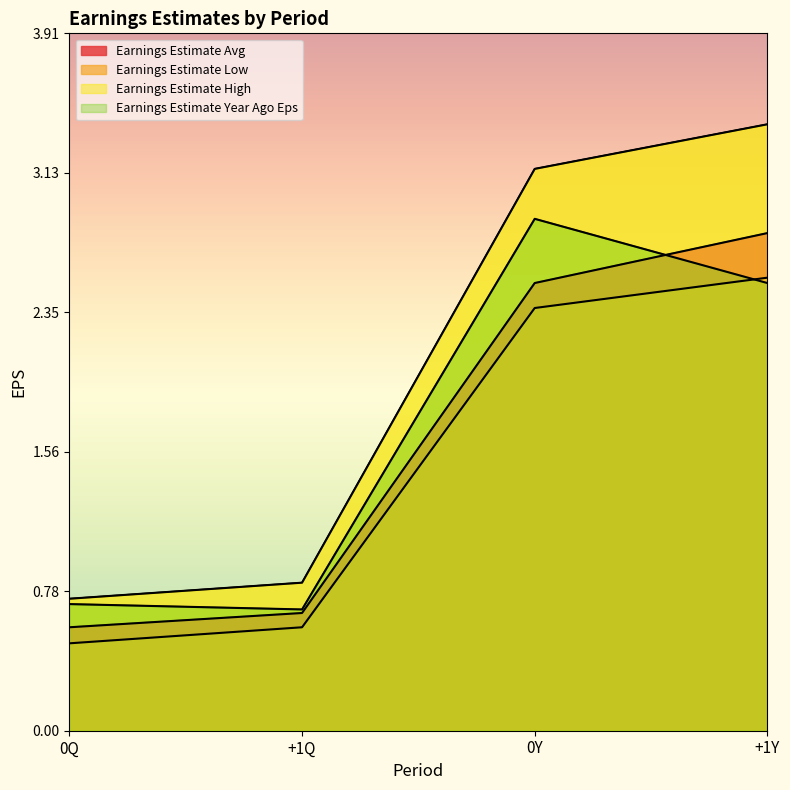

How many Earnings Estimate Avg values are between 0 and 2?

2